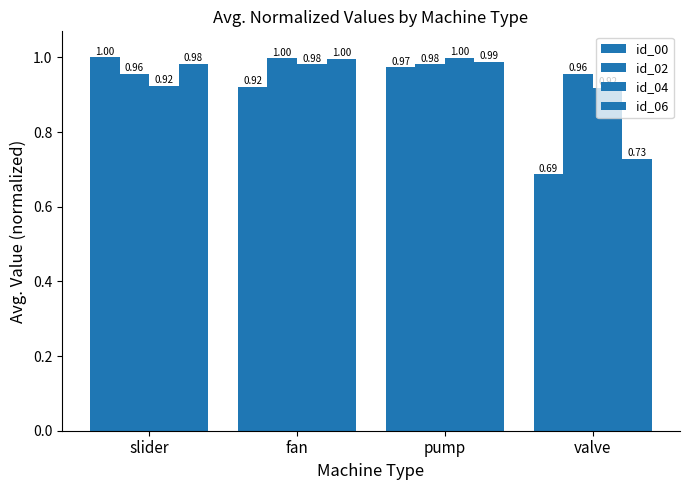

What is the value of the id_02 bar at the 2nd from the left?

1.0